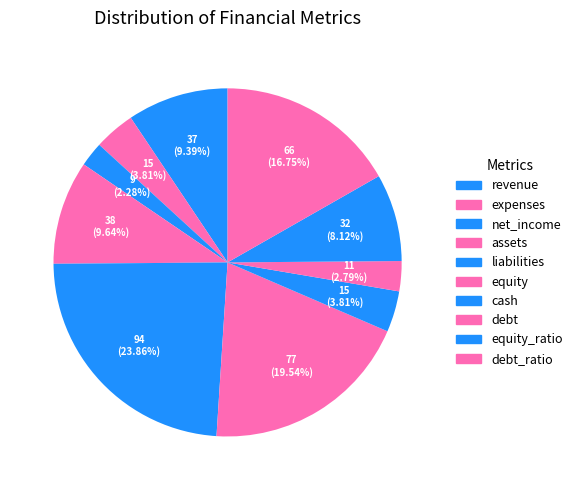

Between equity_ratio and cash, which is larger?

equity_ratio